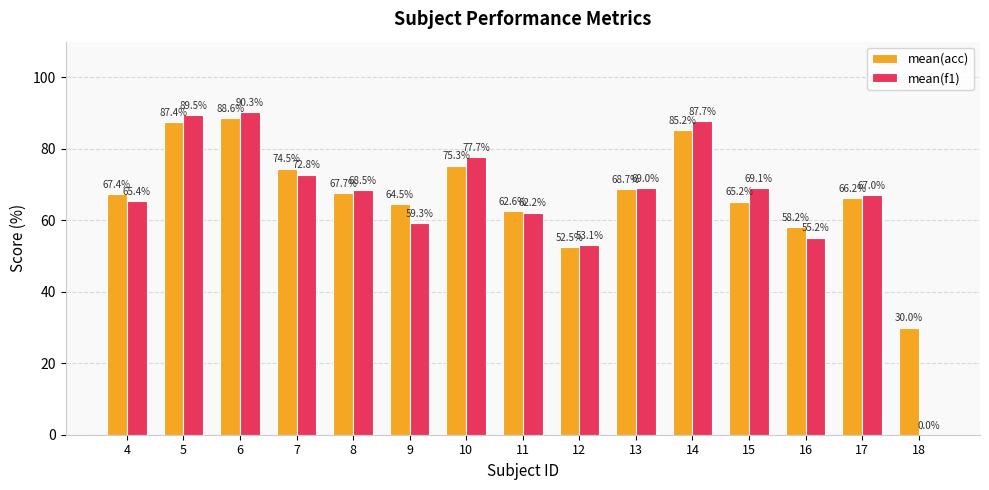

Between 5 and 8, which series saw the biggest shift?

mean(f1)